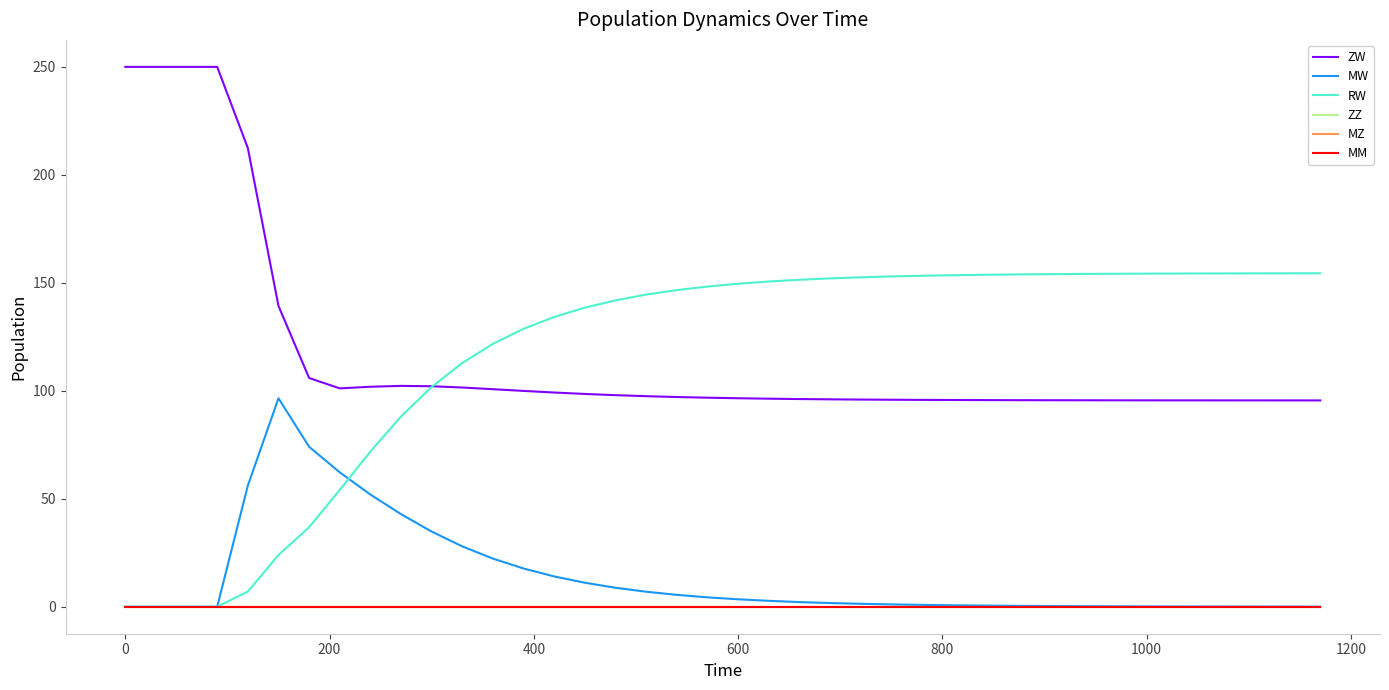

How many interior local peaks does the MW series have?

1